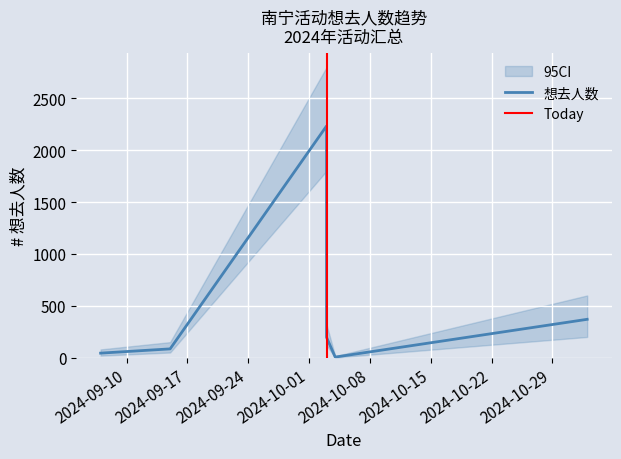

How many categories are shown in the chart?

6